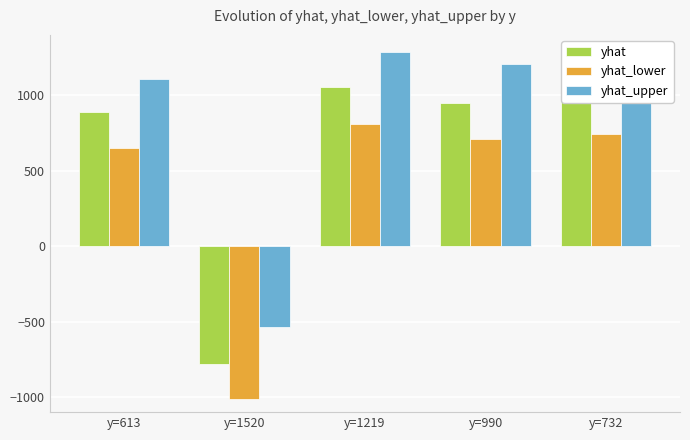

Read the yhat_lower value at y=1520.

-1014.4